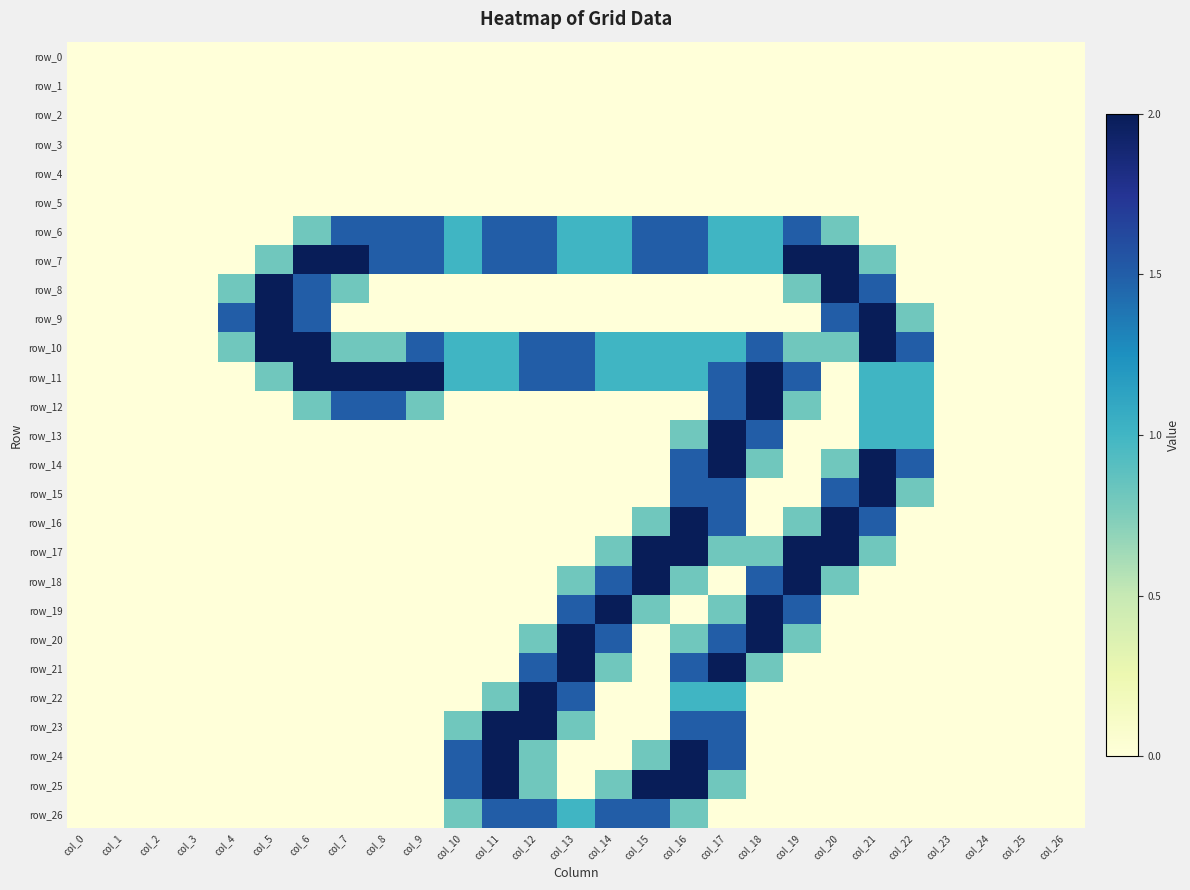

Is it true that row_12 equals 1.2 at col_18?

False